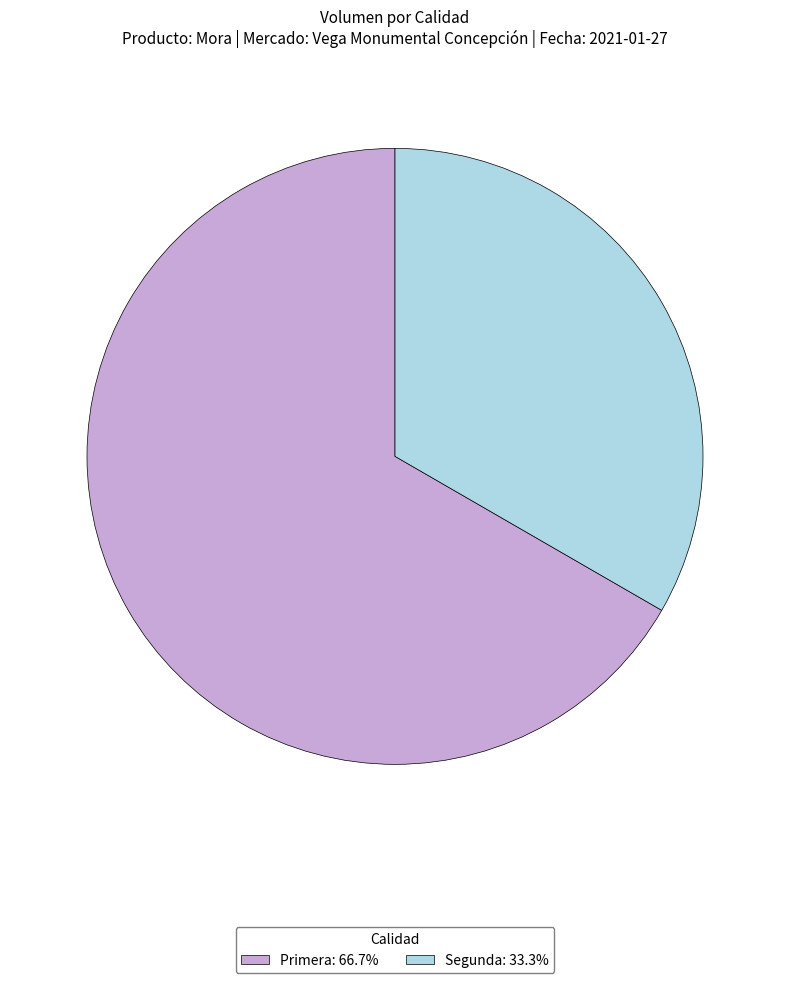

Which slice is the smallest?

Segunda